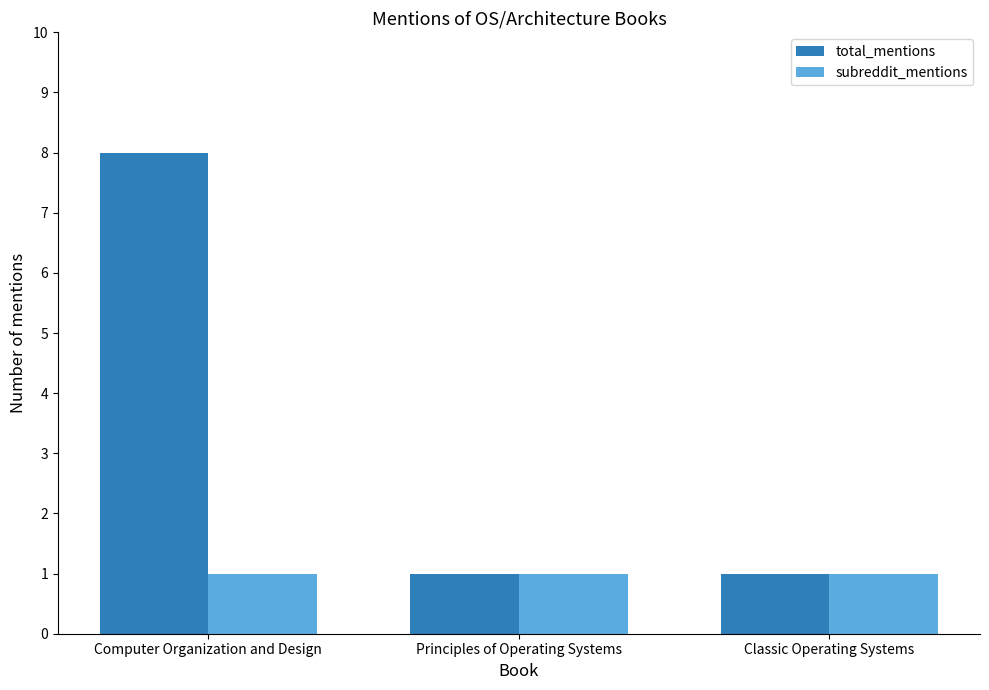

What is the highest value of the subreddit_mentions series?

1